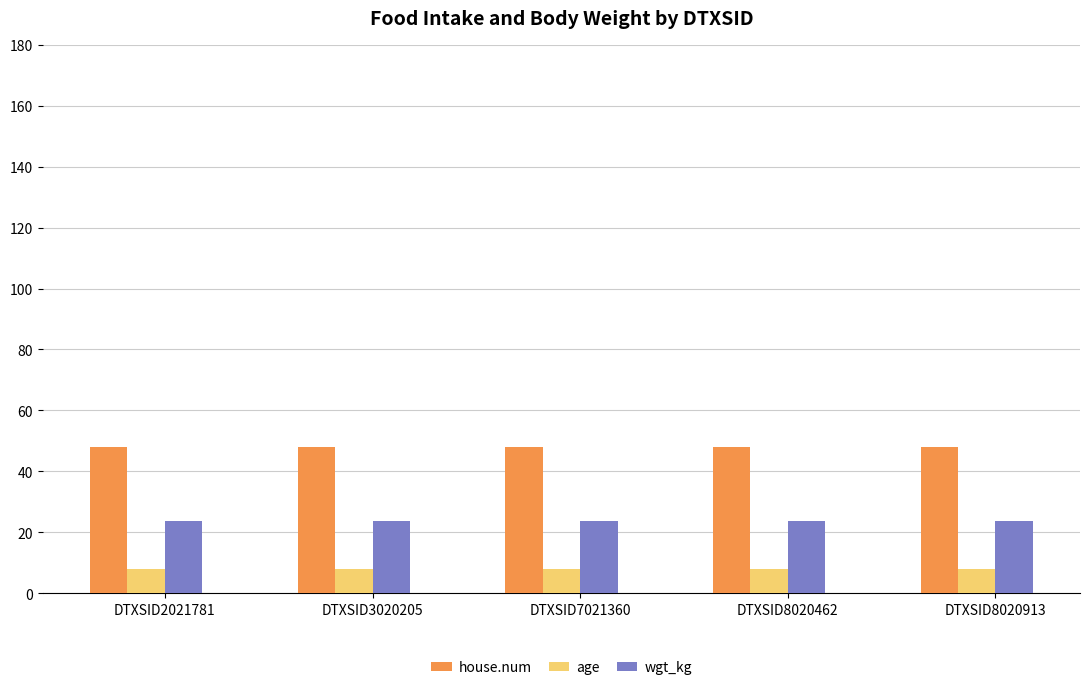

Rank the series by their maximum value, from lowest to highest.

age, wgt_kg, house.num